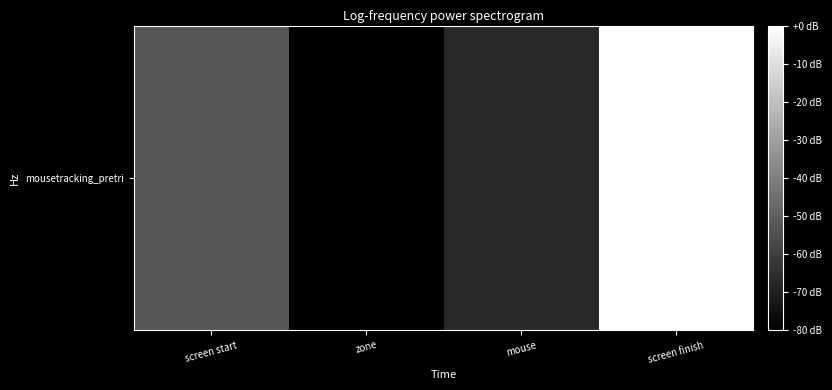

At which category does the chart reach its minimum across all series?

zone